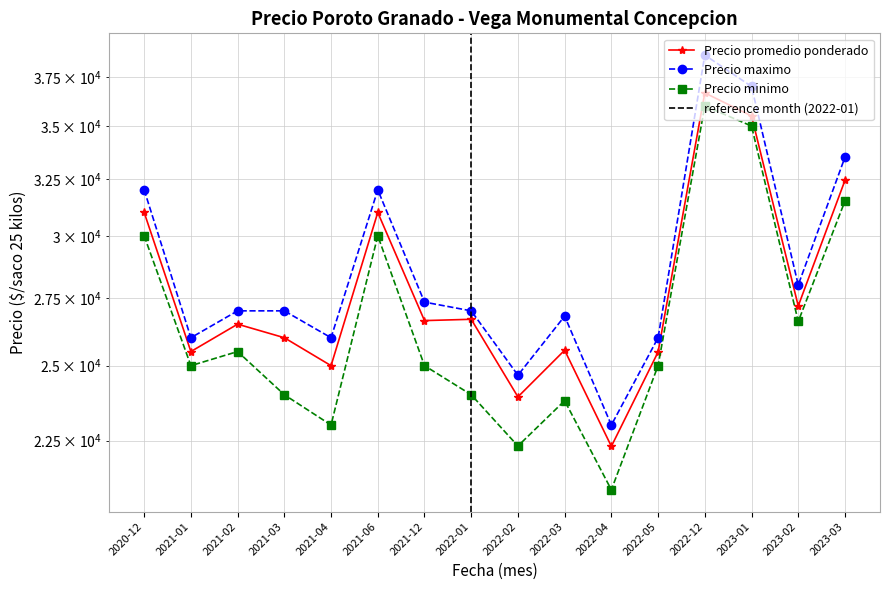

What is the value of the Precio promedio ponderado point at the 16th from the left?

32429